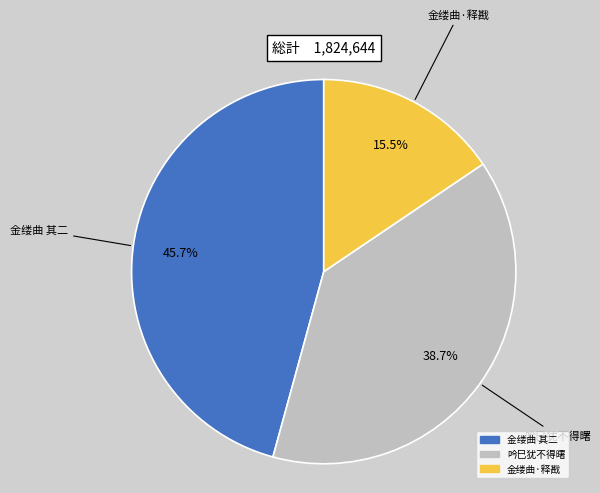

How many slices are in this pie chart?

3